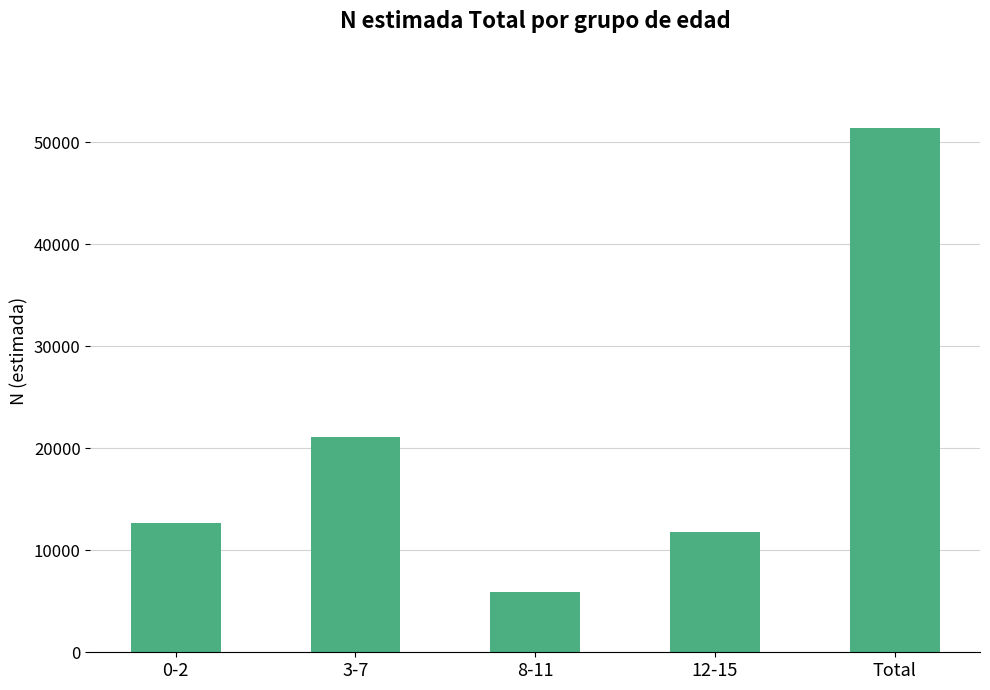

What is the maximum value shown in the chart?

51447